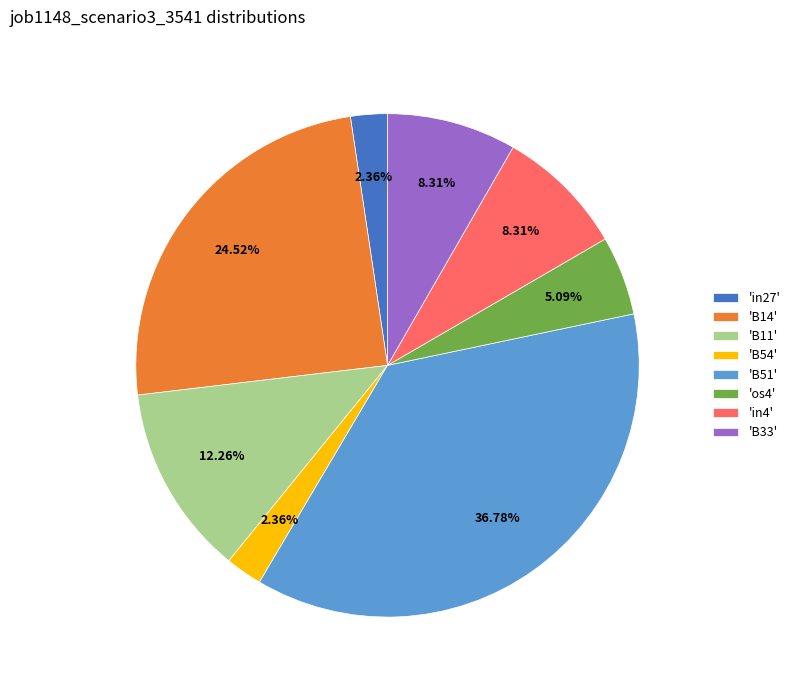

Does 'in4' represent more than half of the total?

No